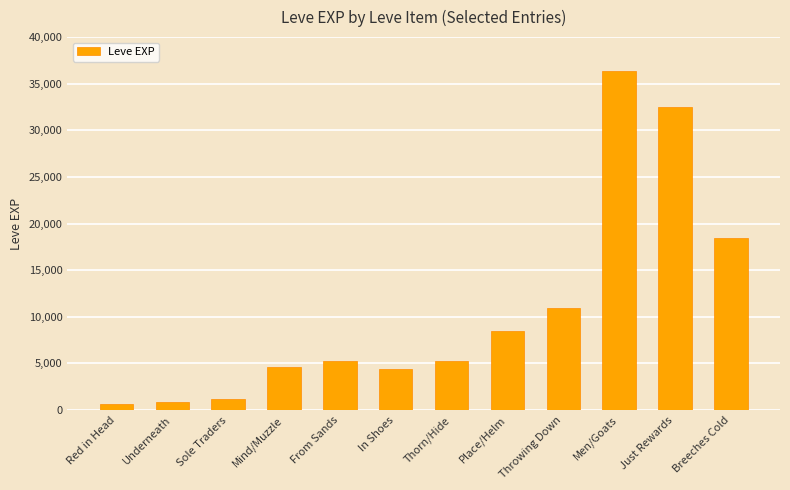

What is the label of the 11th bar from the right?

Underneath